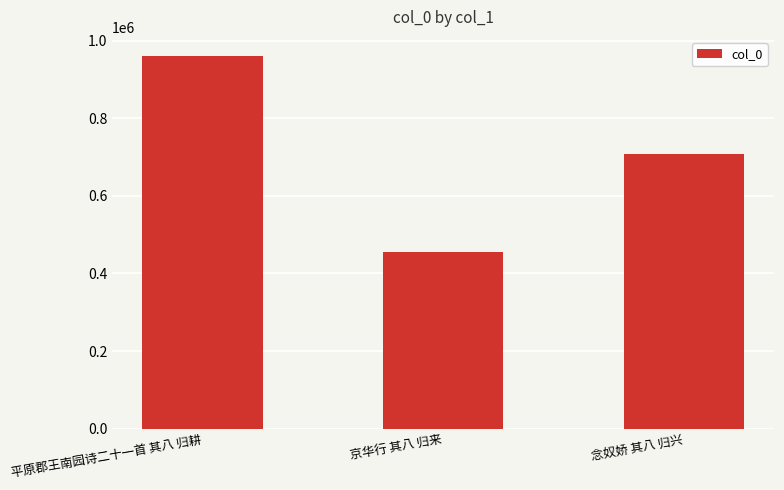

What is the minimum value shown in the chart?

454376